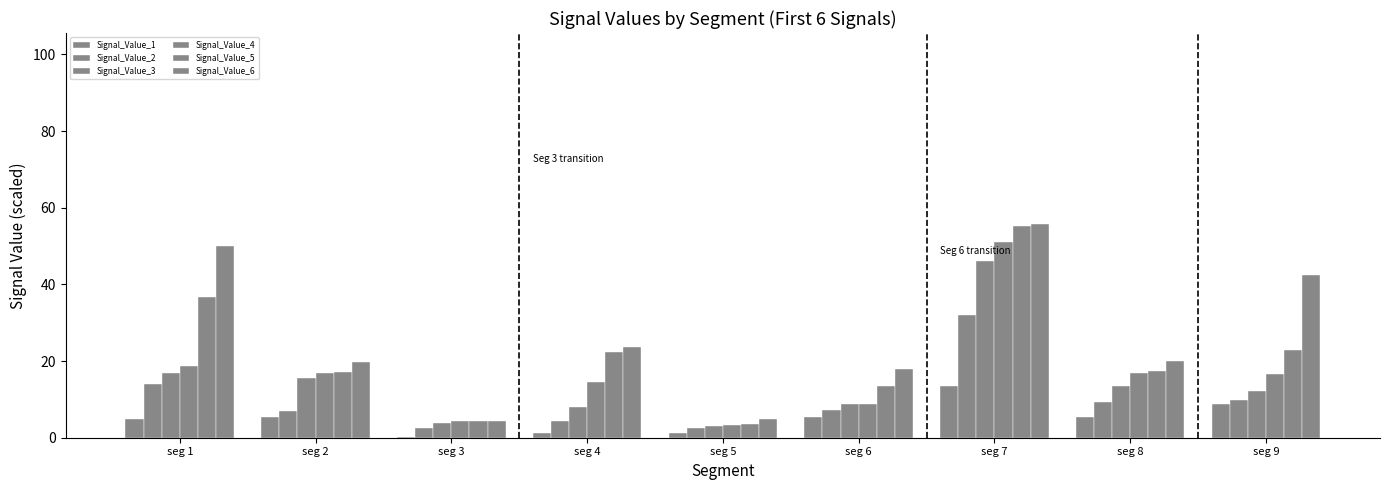

What is the value of the Signal_Value_5 bar at the 3rd from the left?

4.4